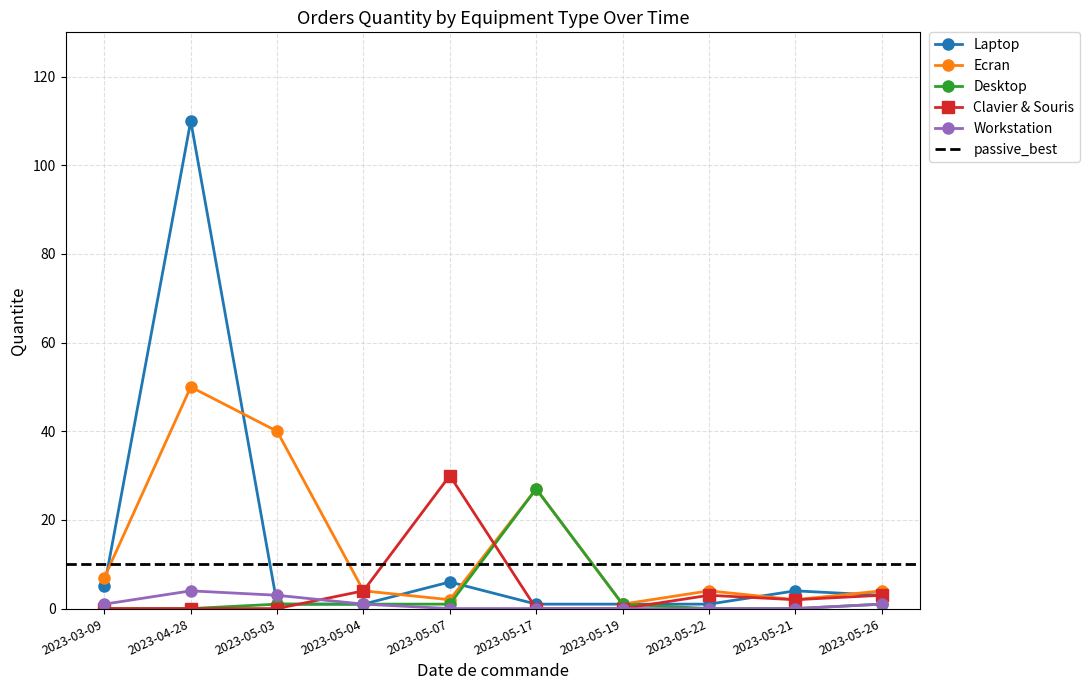

Rank the series at 2023-05-17 from highest to lowest value.

Ecran, Desktop, Laptop, Clavier & Souris, Workstation